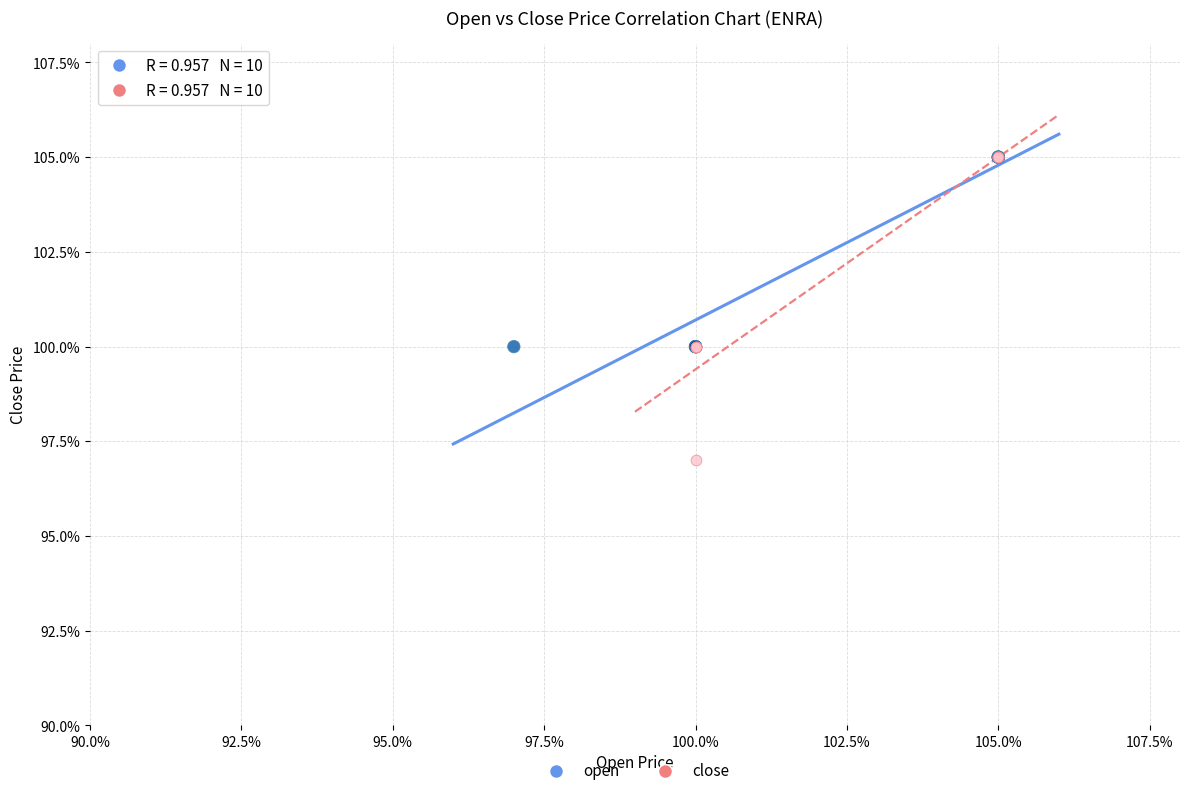

What are all the series names shown in the legend?

open, close